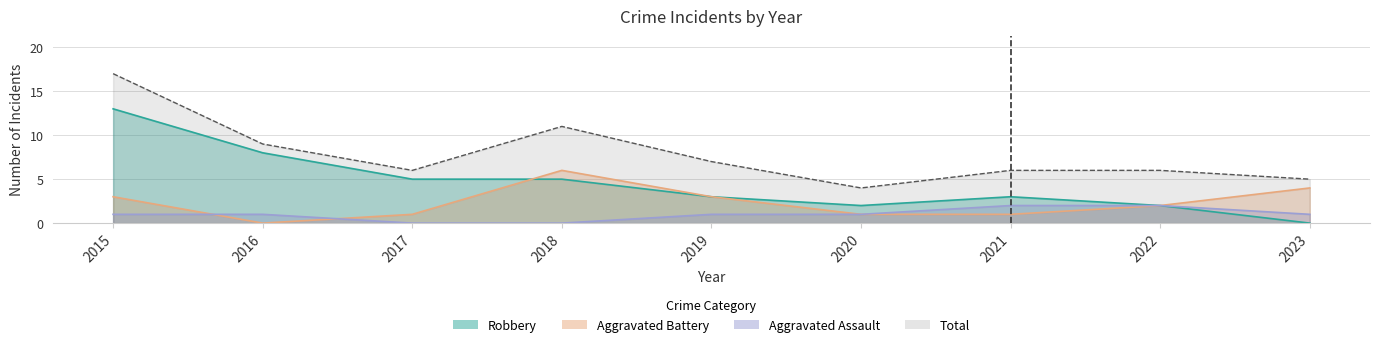

In Aggravated Battery, how many points are lower than both neighbors (excluding endpoints)?

1